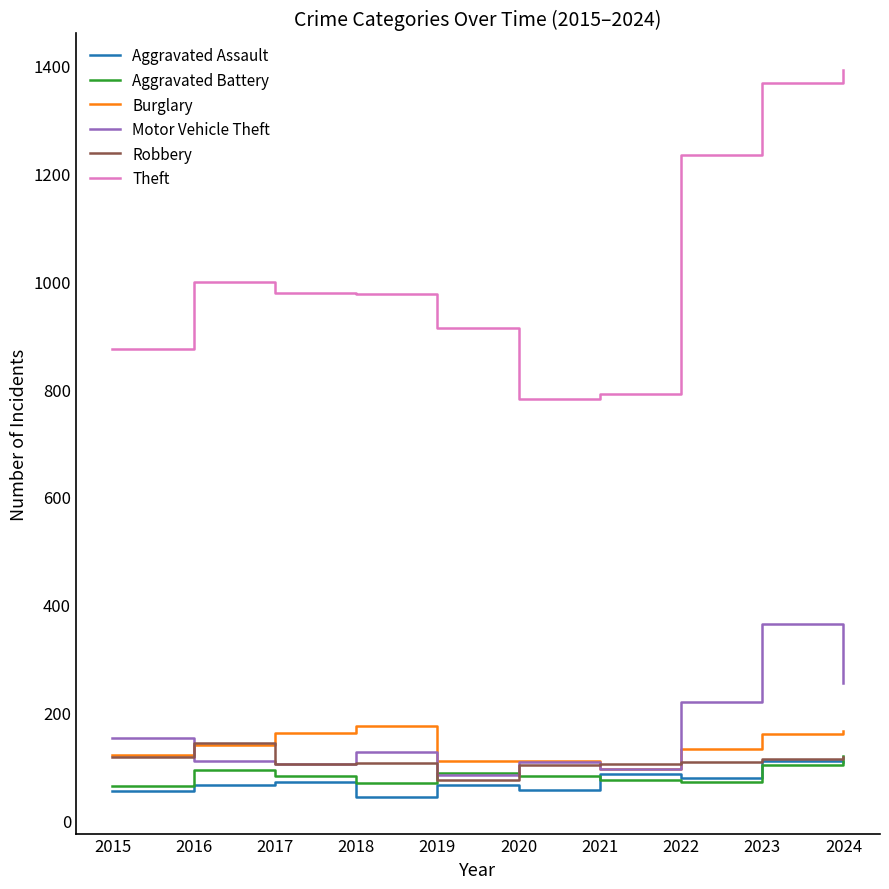

True or false: Aggravated Battery has more than 0 points higher than both neighbors.

True